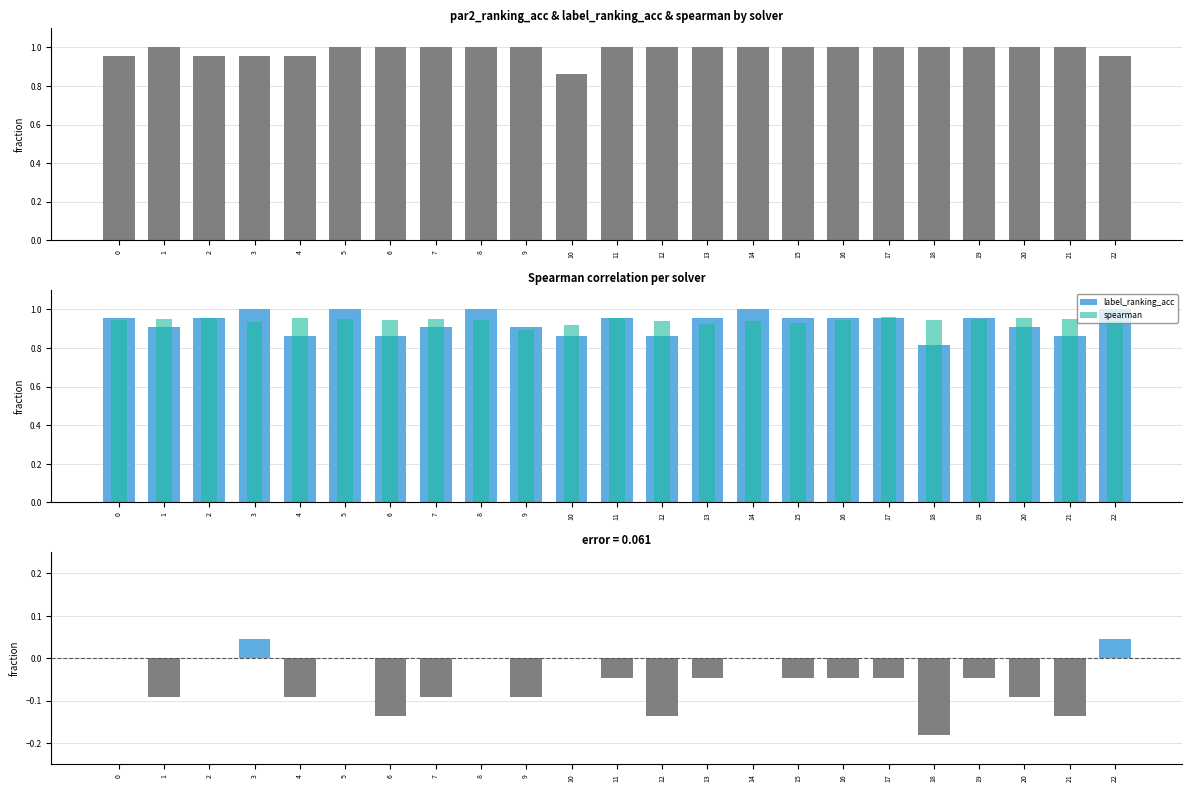

The par2_ranking_acc series shows 1.3 at 7. True or false?

False